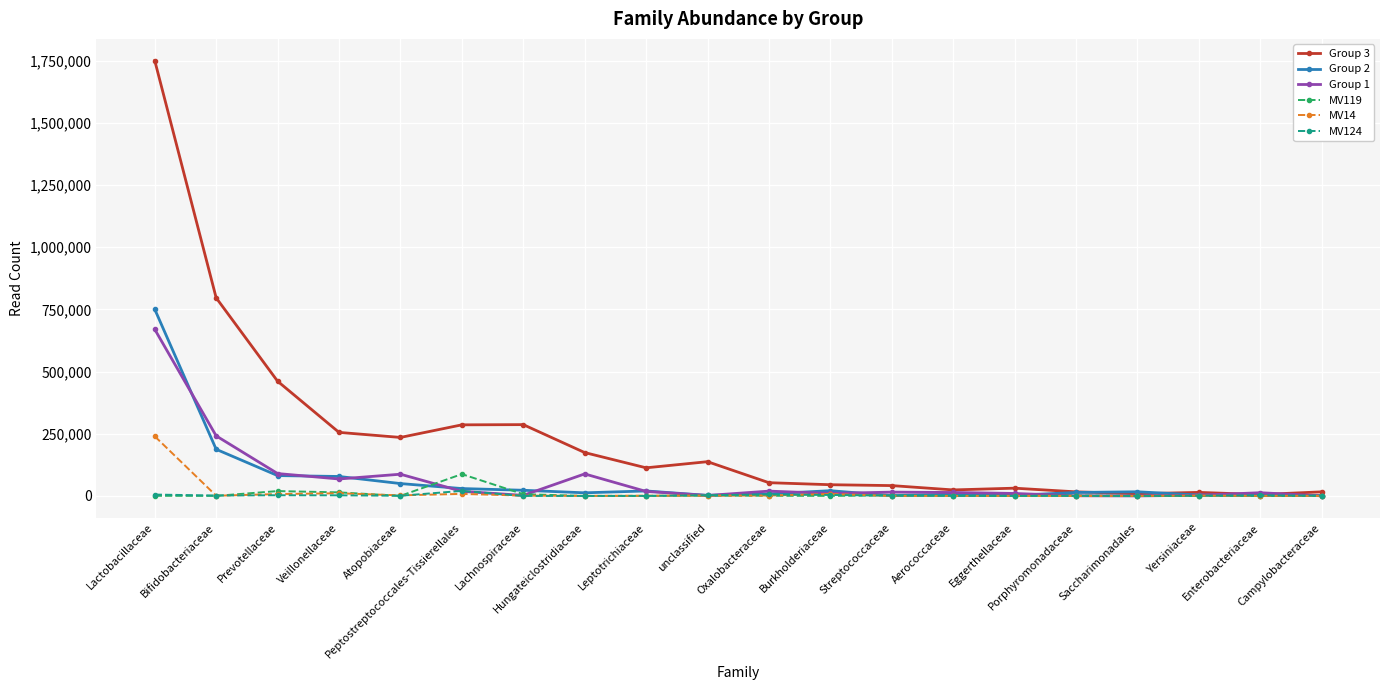

True or false: MV14 has more than 2 interior local peaks.

True